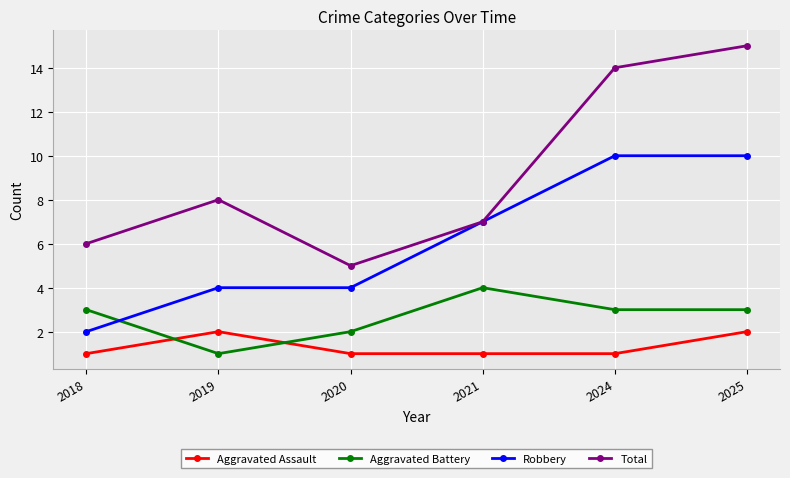

Between which two adjacent categories do Aggravated Battery and Aggravated Assault first intersect?

2018 and 2019